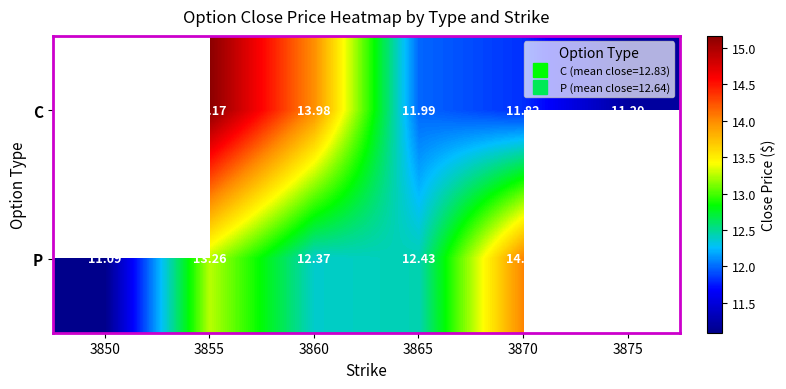

How many series are shown in this chart?

2